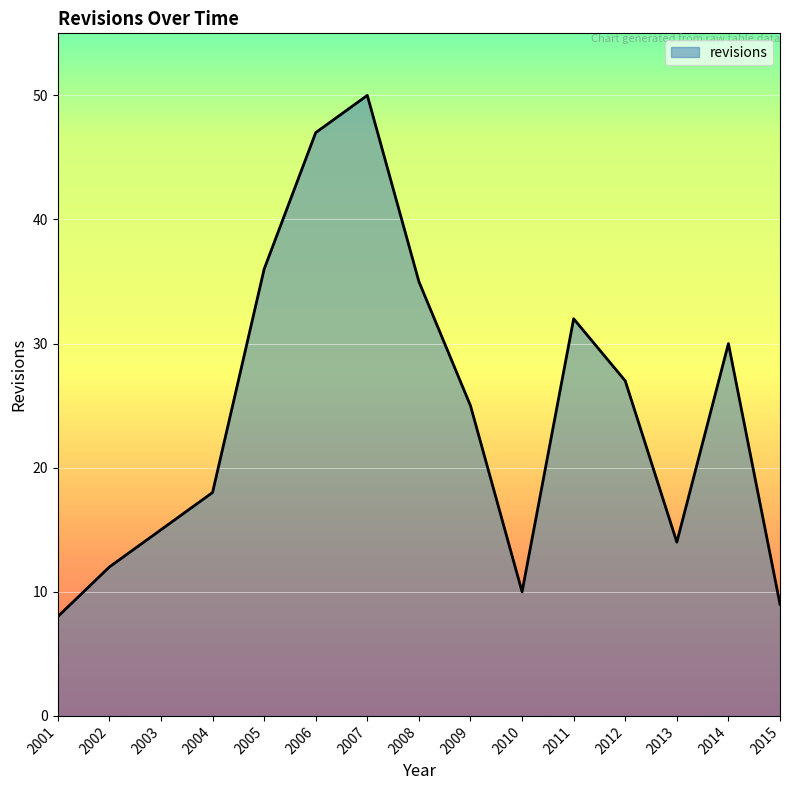

Reading left to right, transcribe all the data shown in this chart.

8	12	15	18	36	47	50	35	25	10	32	27	14	30	9